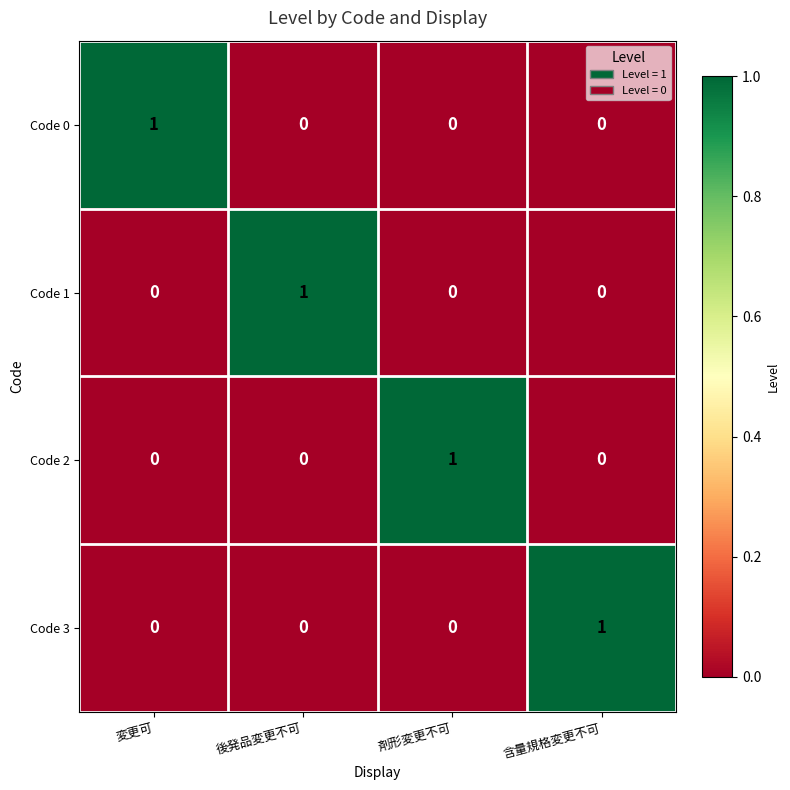

True or false: Code 0 has a value of 0 at 後発品変更不可.

True